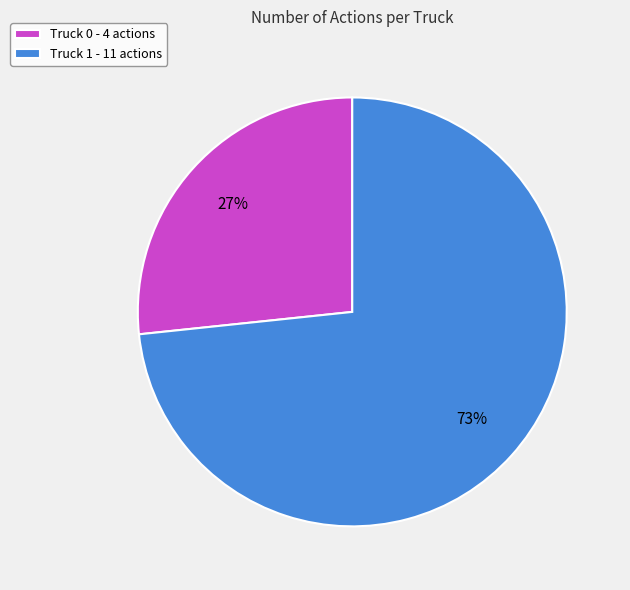

Which slice is the smallest?

Truck 0